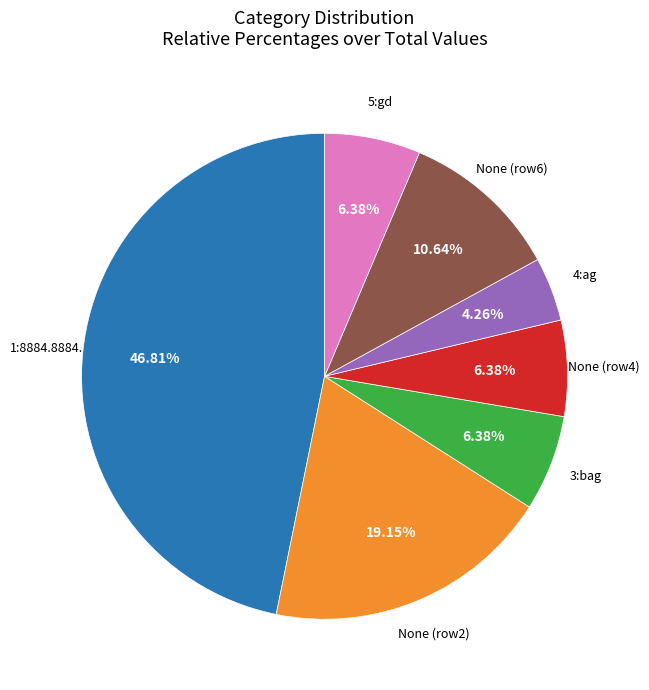

Is there a majority slice in this chart?

No